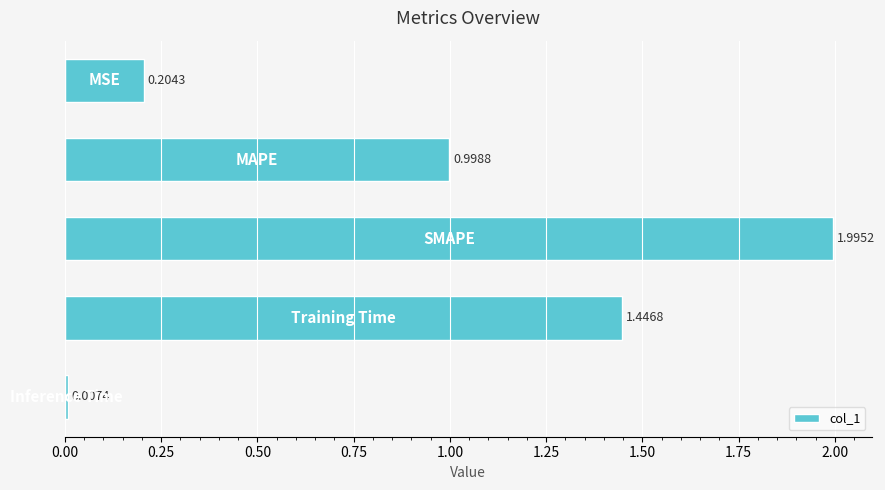

What is the average value?

0.9